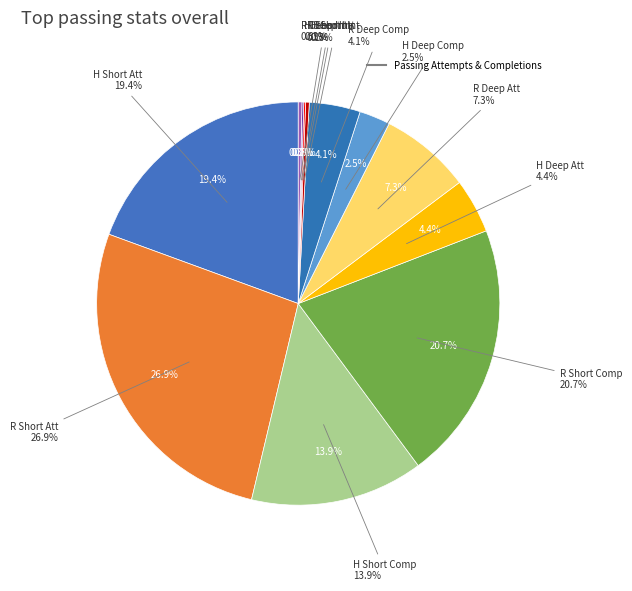

The H Deep Att slice represents 1% of the pie. True or false?

False